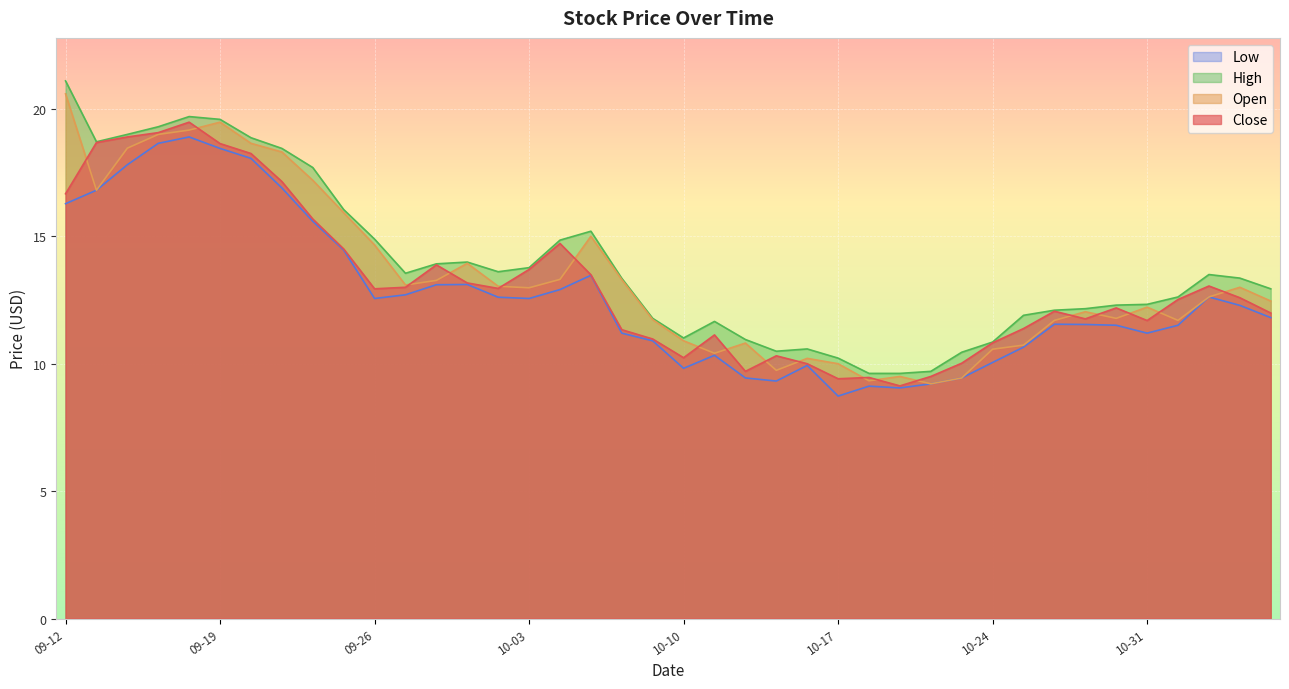

In Low, how many points are lower than both neighbors (excluding endpoints)?

7